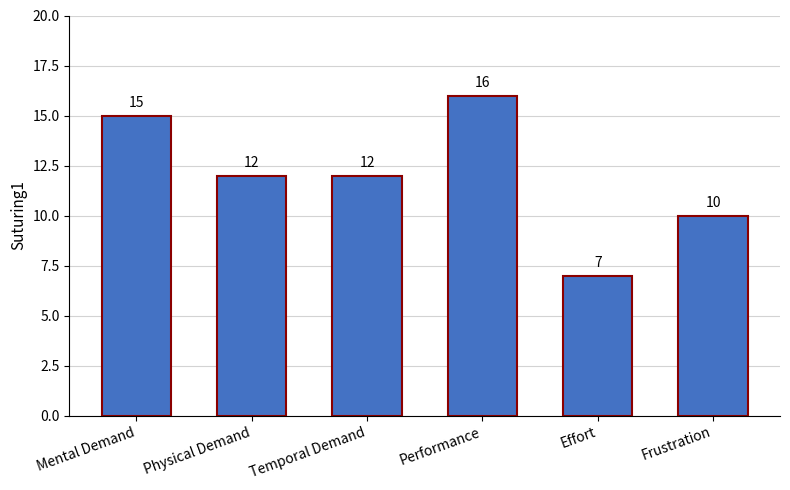

What is the change in value from Mental Demand to Physical Demand?

-3